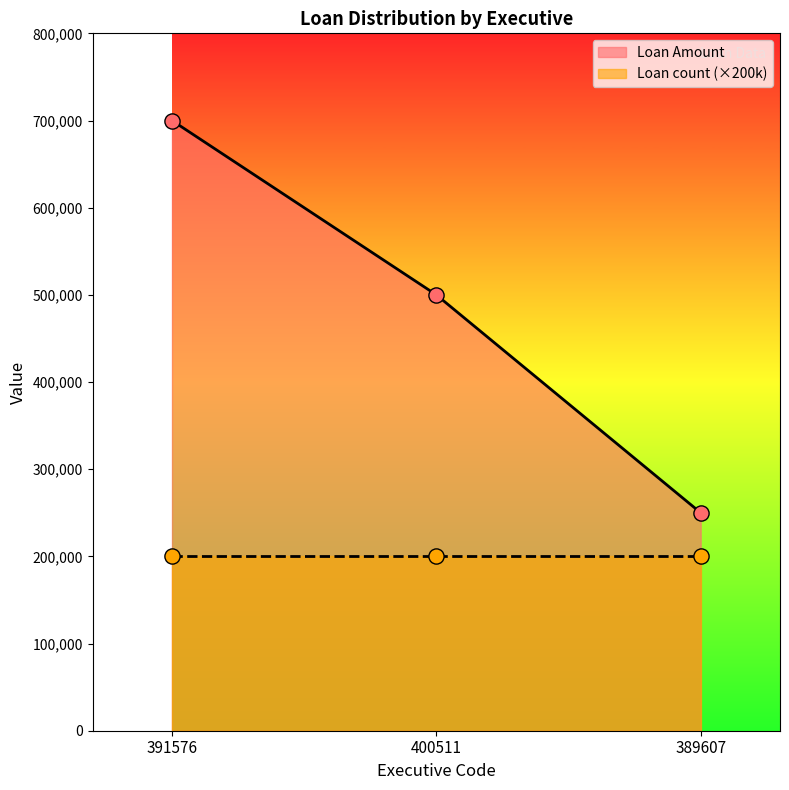

Between 389607 and 391576, which is larger?

391576